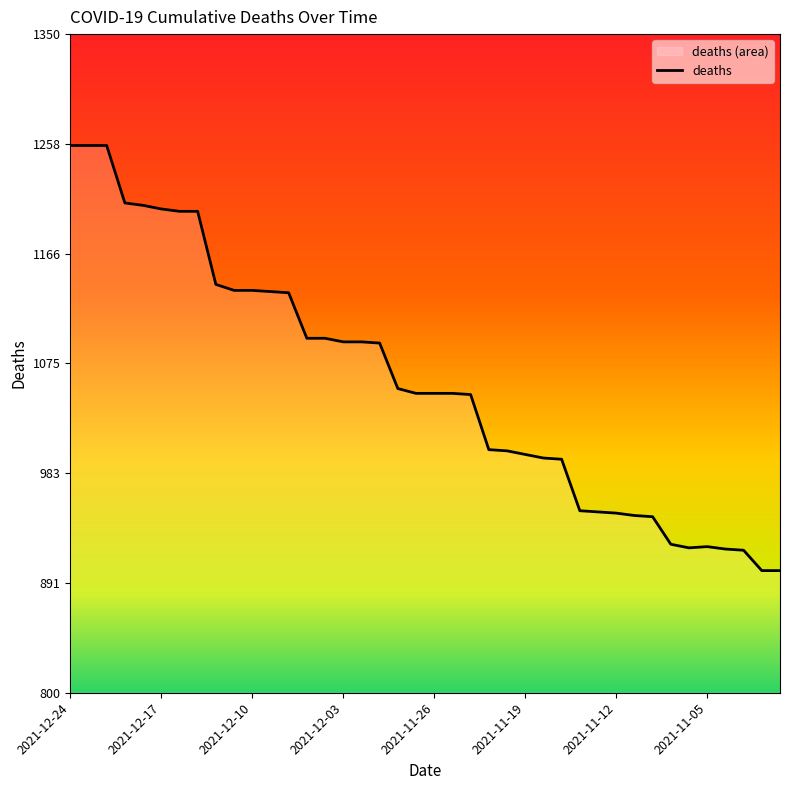

What is the difference between the values at 2021-11-04 and 2021-11-23?

83